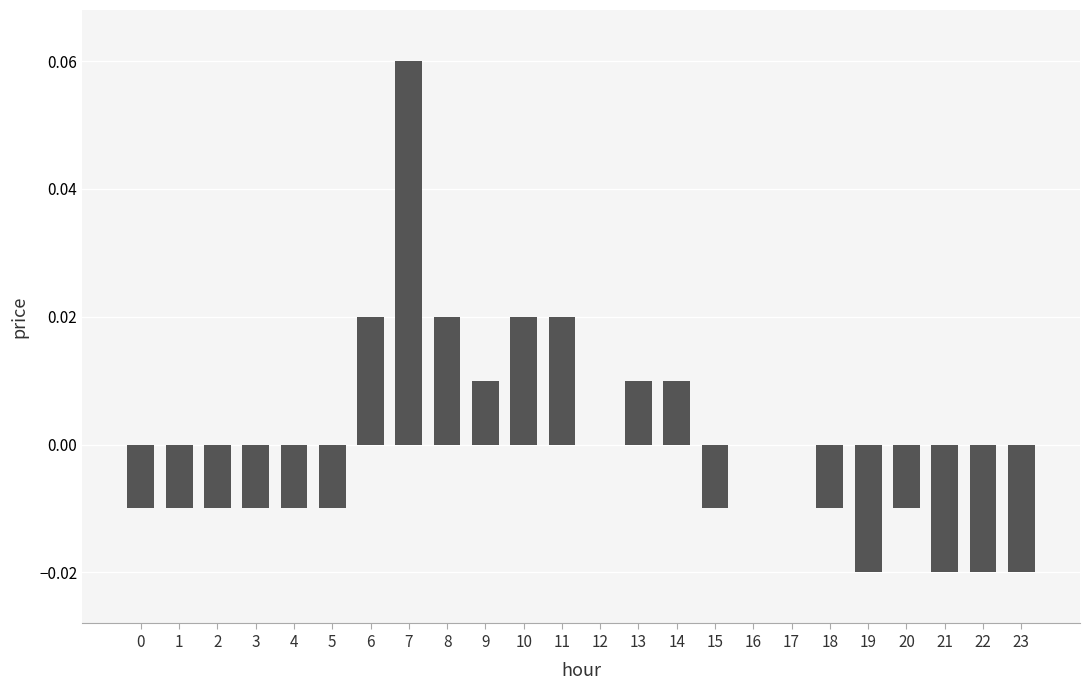

Count the values in the range 0 to 1.

11